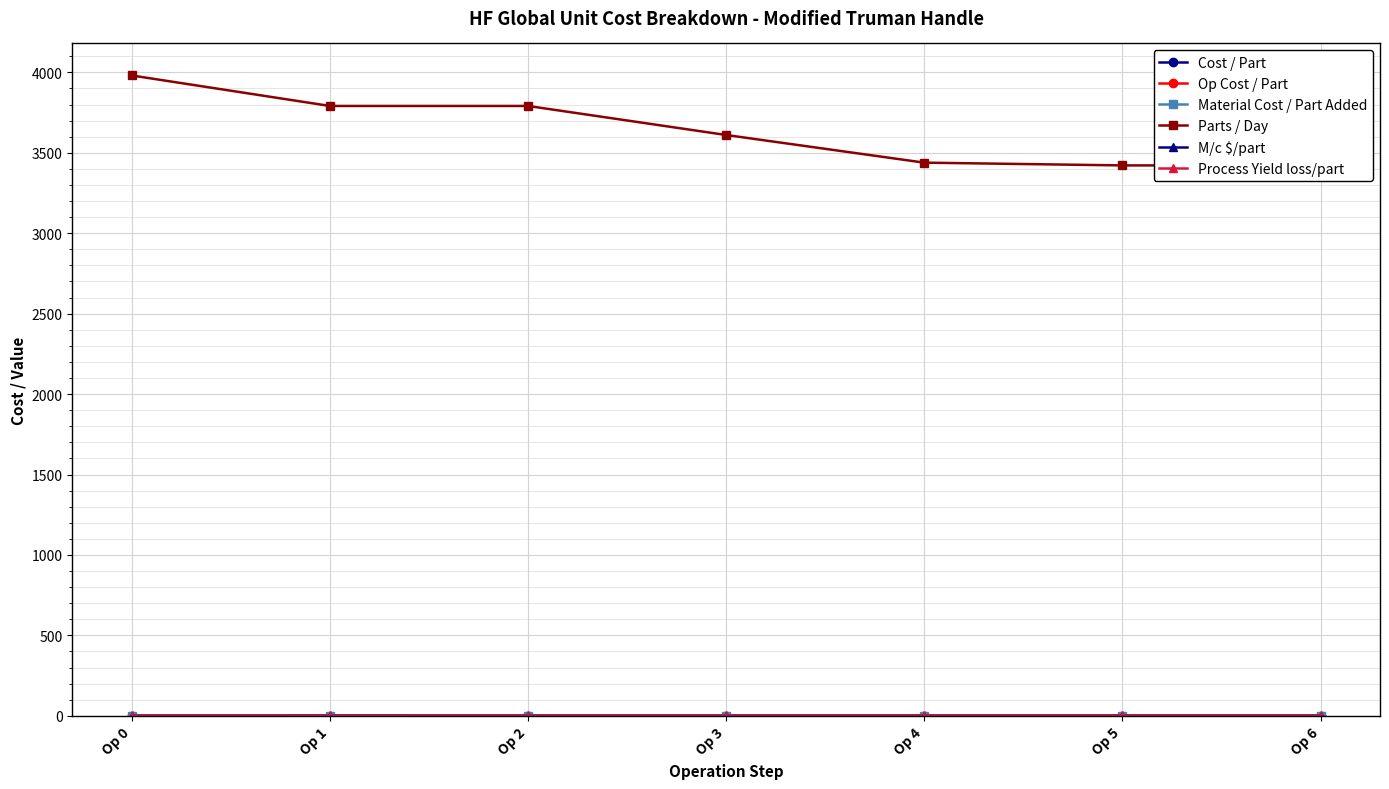

How many interior local peaks does the M/c $/part series have?

2